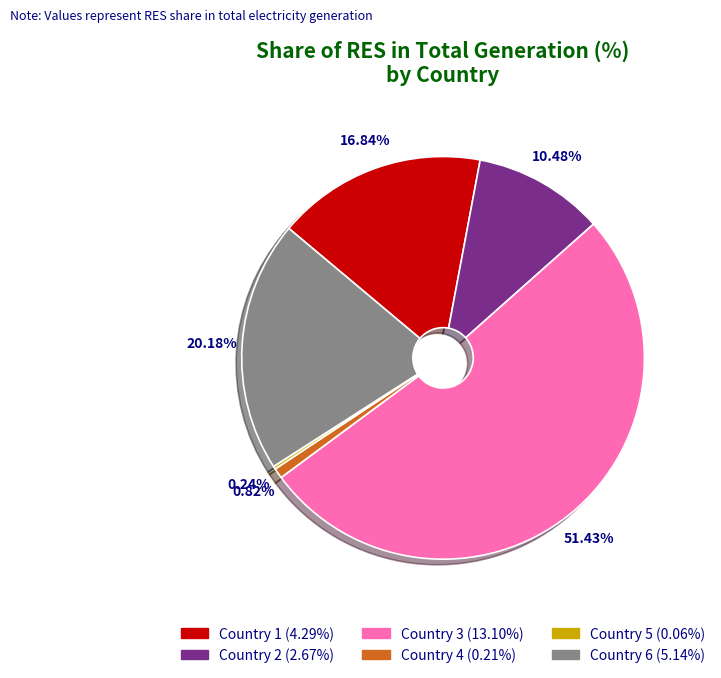

Is there any slice that represents more than half of the pie?

Yes